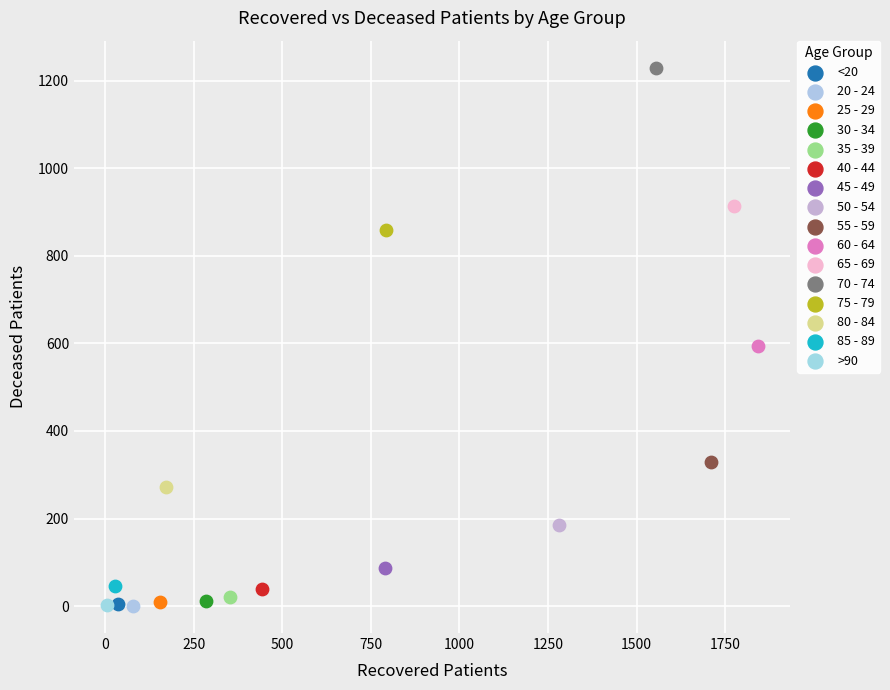

Which series reaches the maximum Y coordinate?

70 - 74